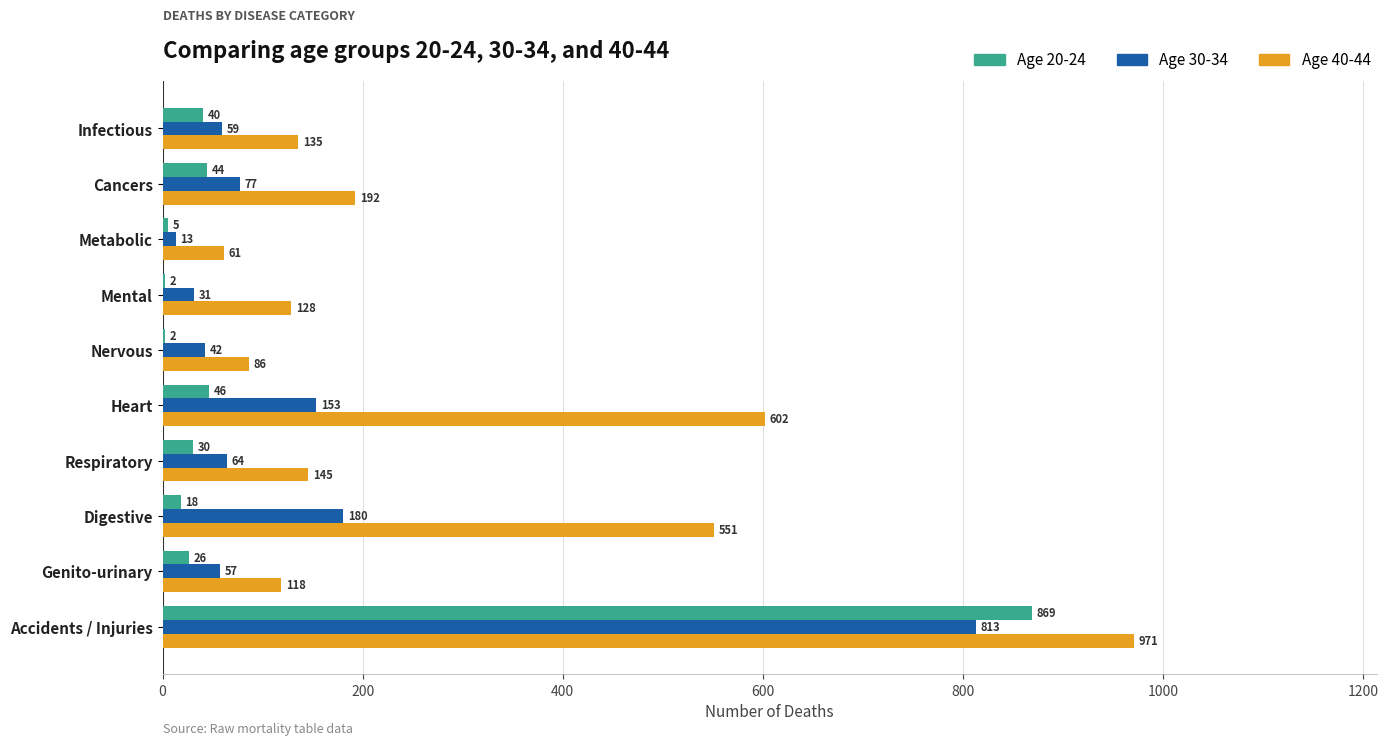

What is the maximum value shown in the chart?

971